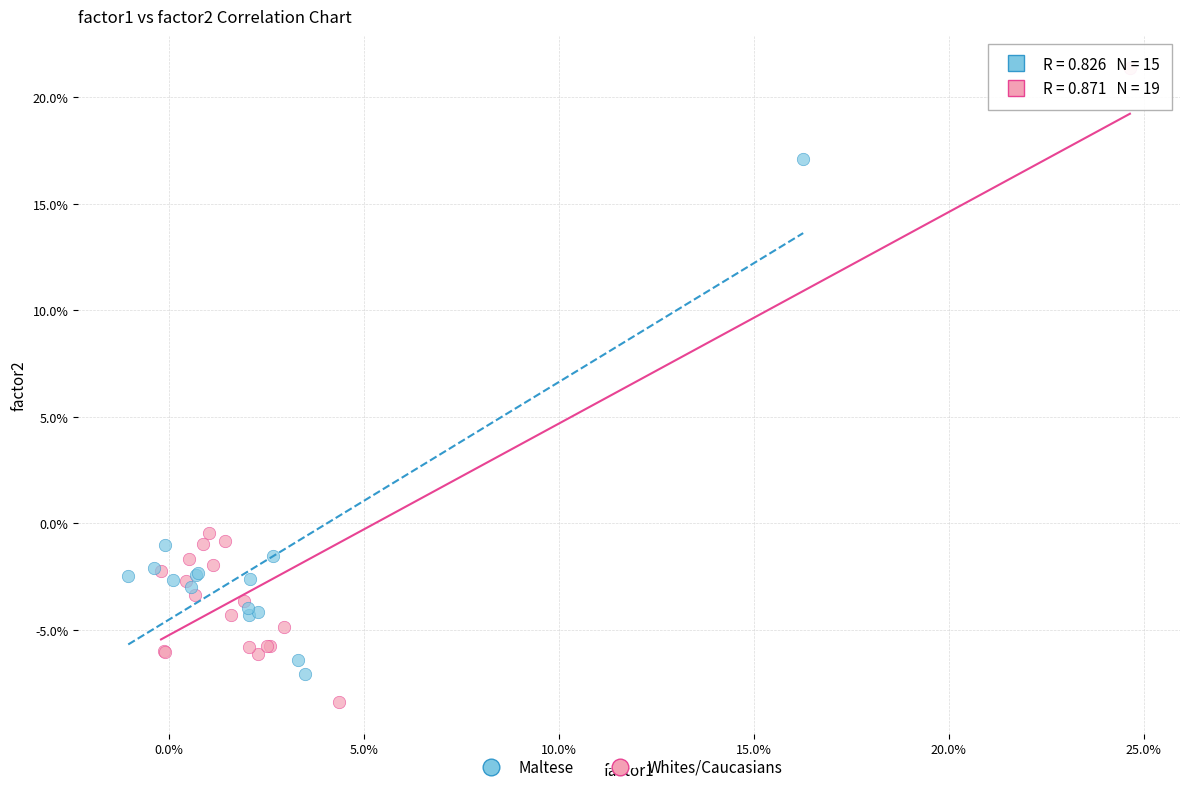

What are all the series names shown in the legend?

Maltese, Whites/Caucasians